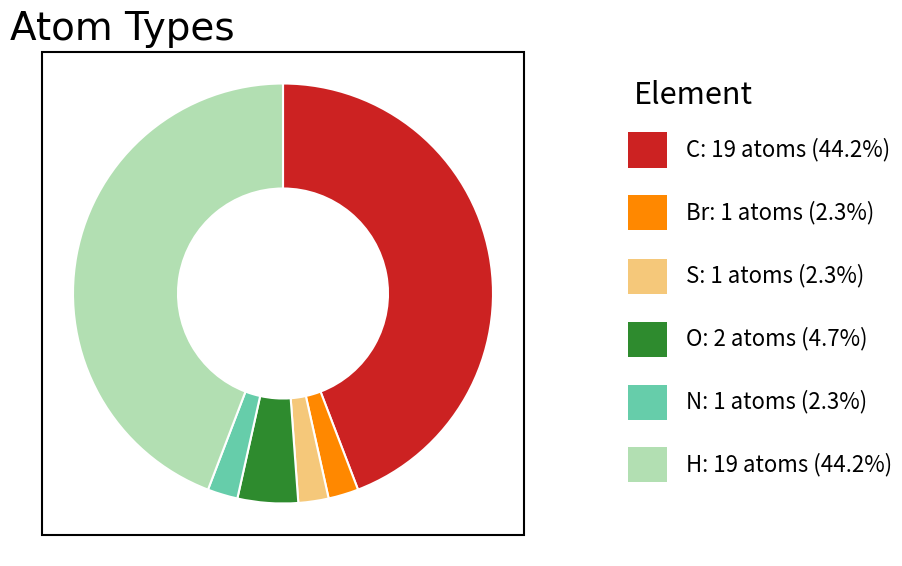

How many segments does this pie chart have?

6